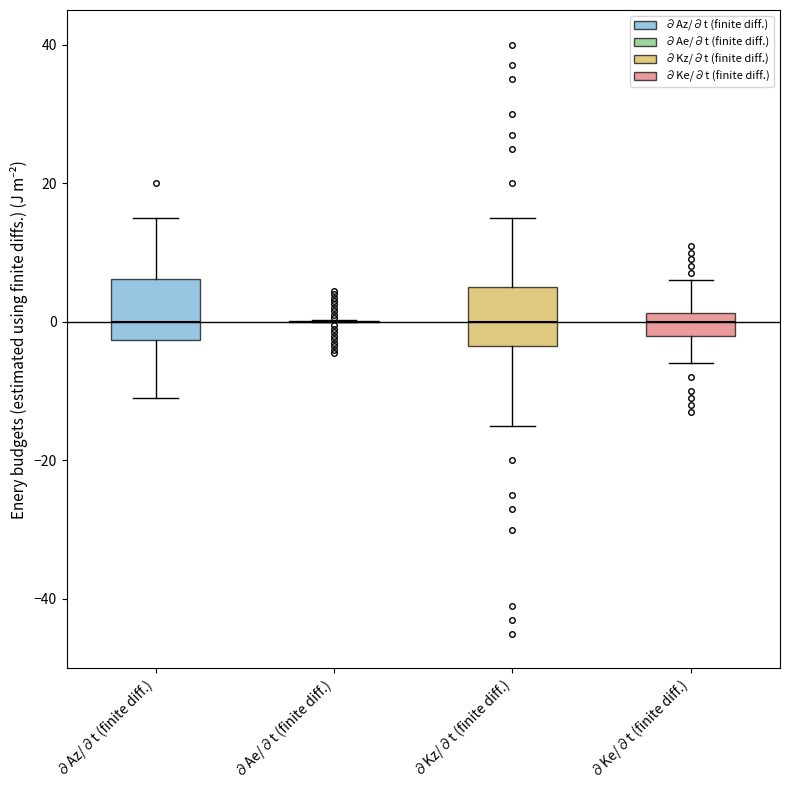

Reading left to right, transcribe this box plot: for each box, give where its median line is, the range the box spans, and where its two whiskers end, as read against the y-axis. The values are not printed on the chart, so give them approximately, as read against the axis.

∂Az/∂t (finite diff.): median 0, box -2 to 6, whiskers -10 to 16
∂Ae/∂t (finite diff.): box collapsed to a line at 0, whiskers 0 to 0
∂Kz/∂t (finite diff.): median 0, box -4 to 6, whiskers -14 to 16
∂Ke/∂t (finite diff.): median 0, box -2 to 2, whiskers -6 to 6